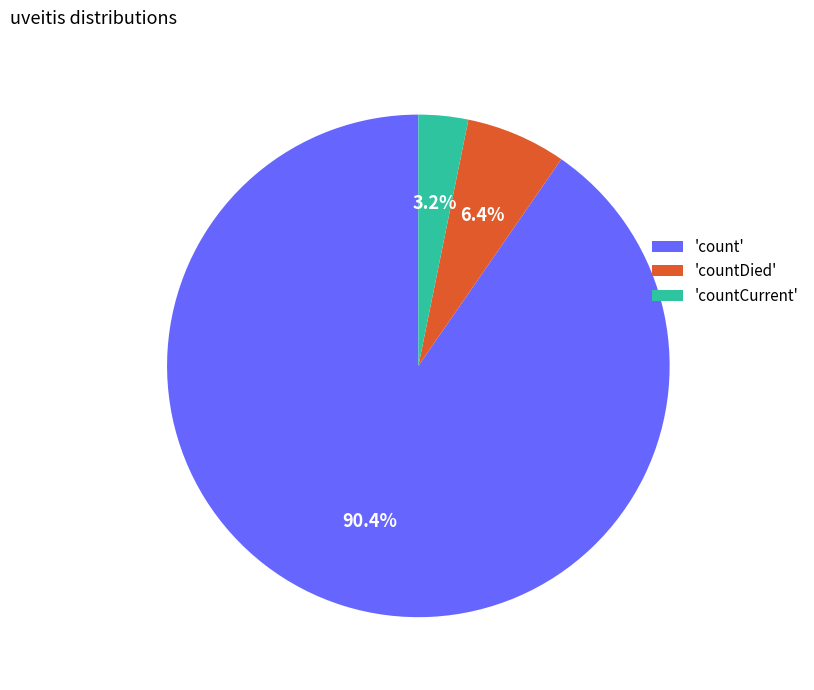

What is the total percentage of 'count' and 'countDied'?

96.8%